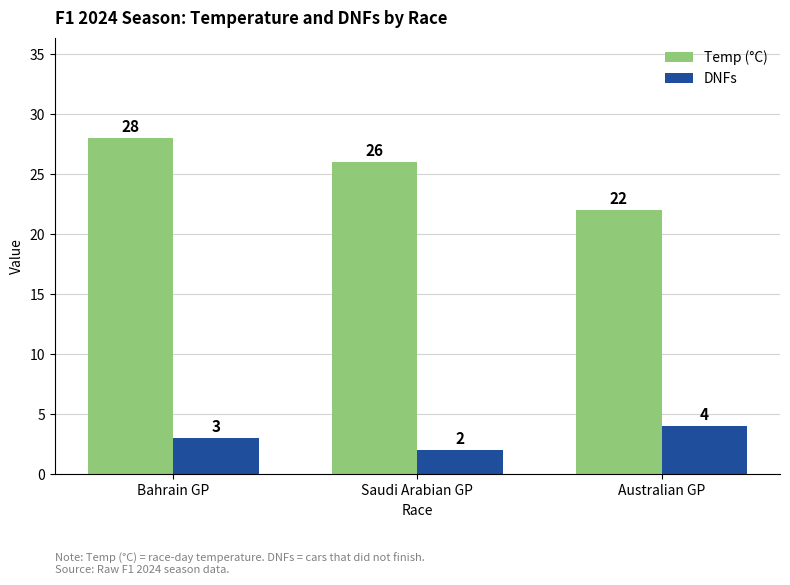

What is the difference between the maximum and minimum values in the Temp (°C) series?

6